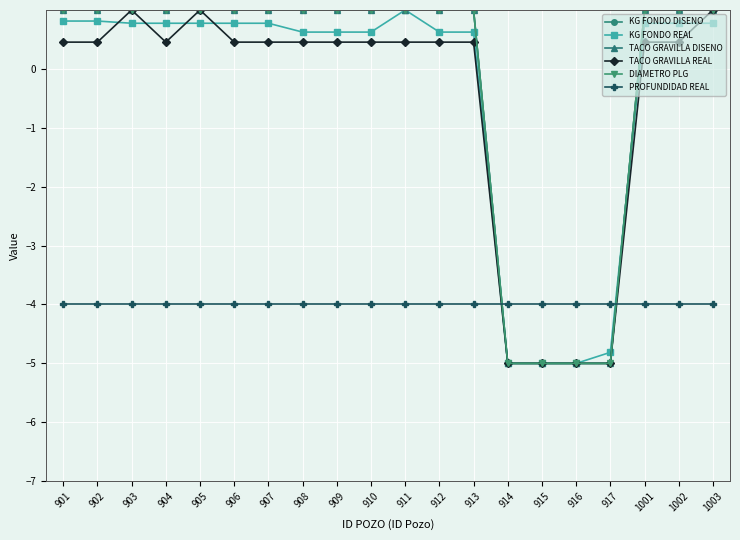

True or false: TACO GRAVILLA REAL and PROFUNDIDAD REAL intersect in this chart.

True